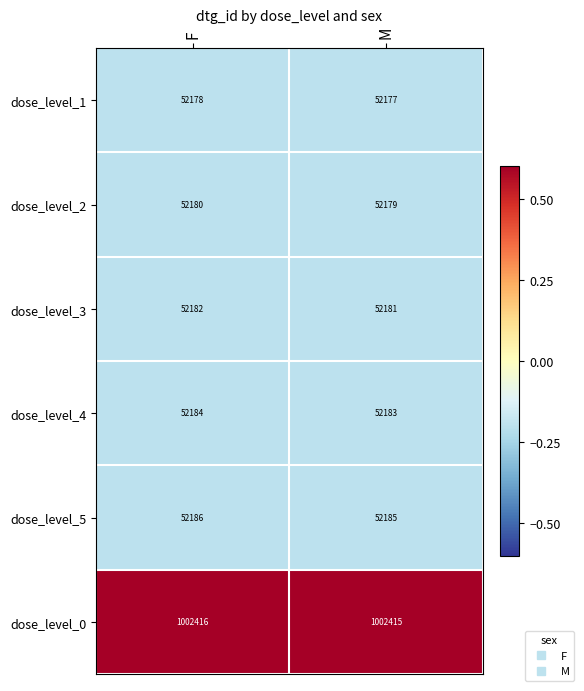

True or false: dose_level_0 has a value of 609337 at M.

False